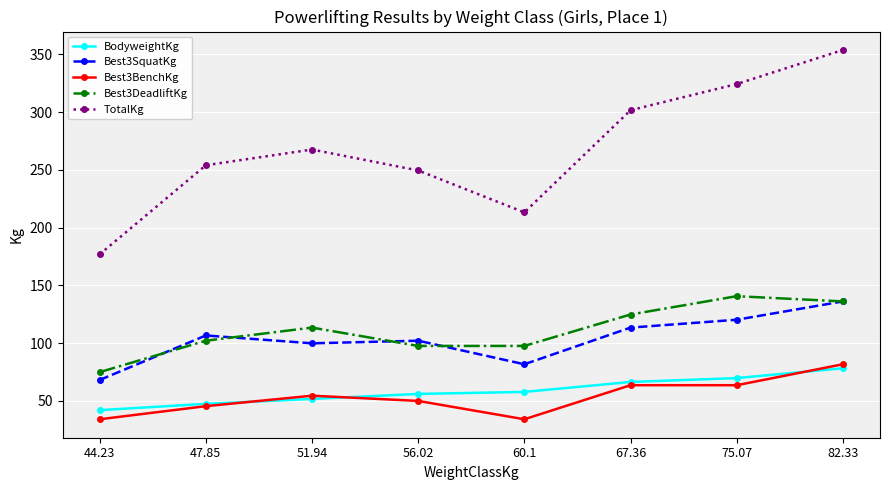

What is the label of the 1st point from the left?

44.23